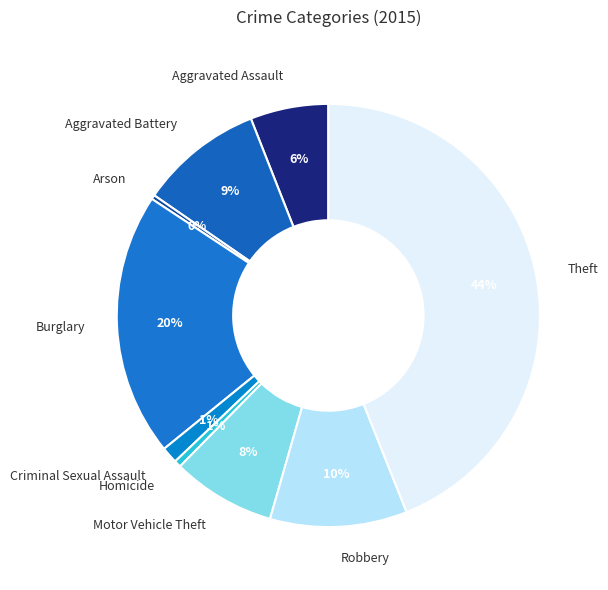

Between Motor Vehicle Theft and Burglary, which is larger?

Burglary